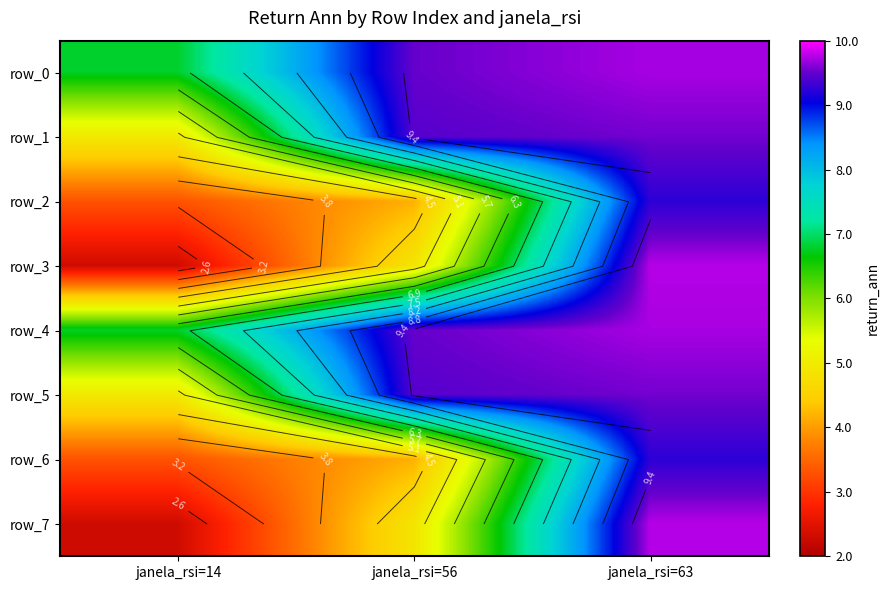

What is the difference between the highest and lowest values at janela_rsi=56?

5.3